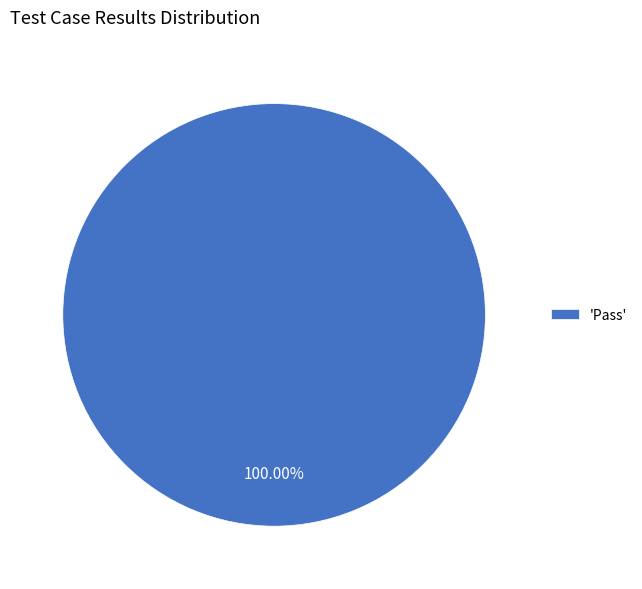

Is 'Pass' the majority of the pie?

Yes